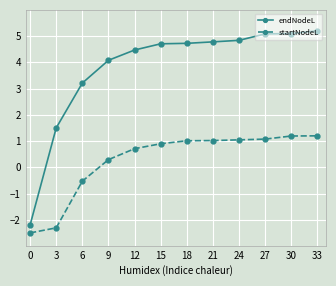

At how many categories does at least one series exceed 4?

9